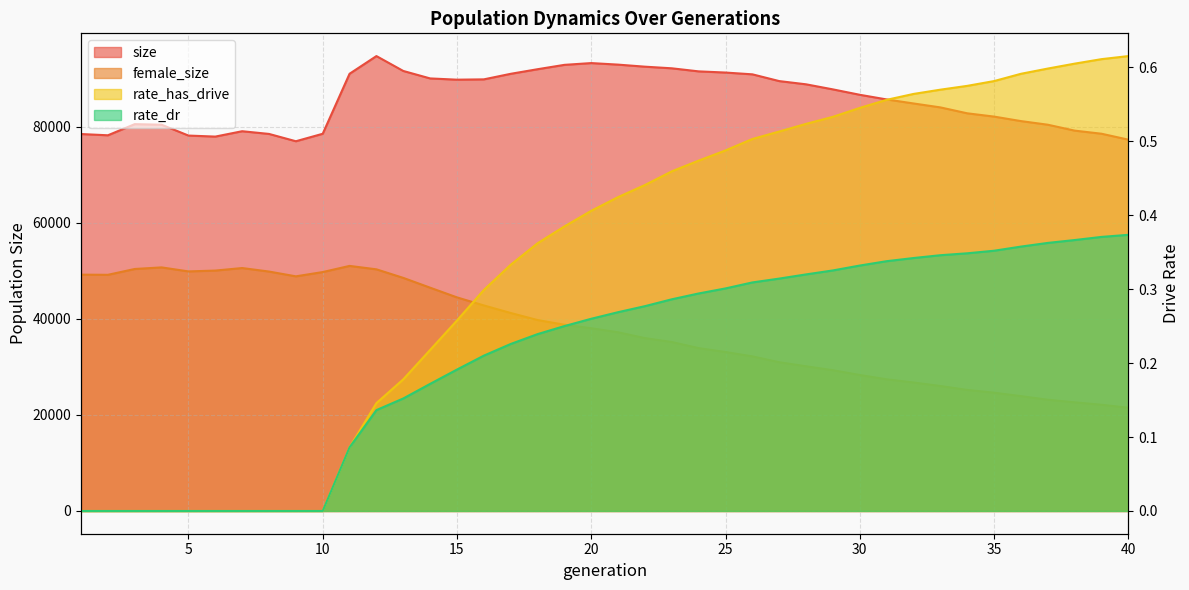

In female_size, how many points are higher than both neighbors (excluding endpoints)?

3